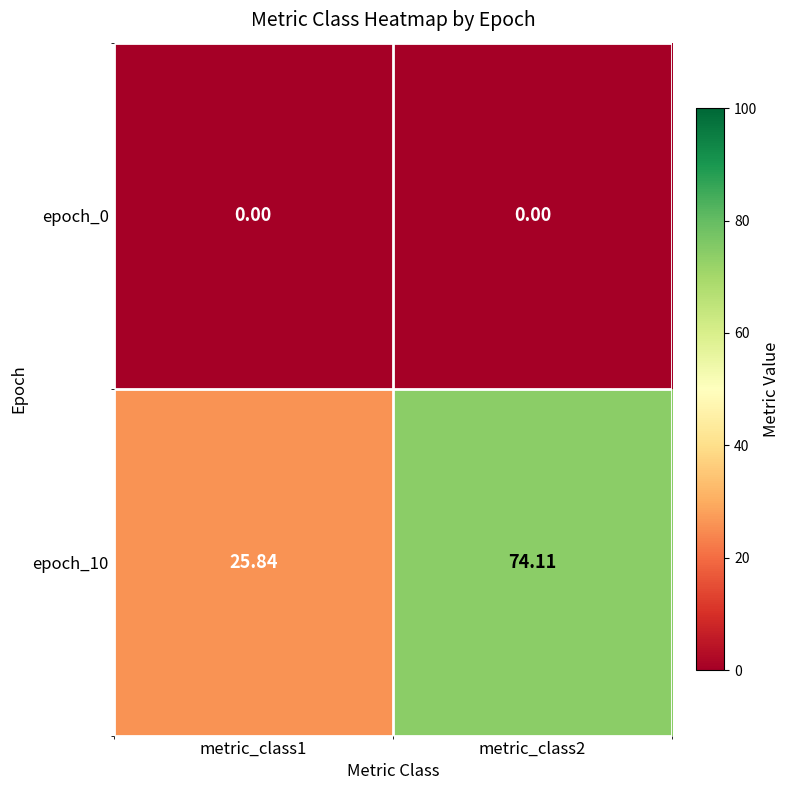

At which category is the sum across all series the highest?

metric_class2